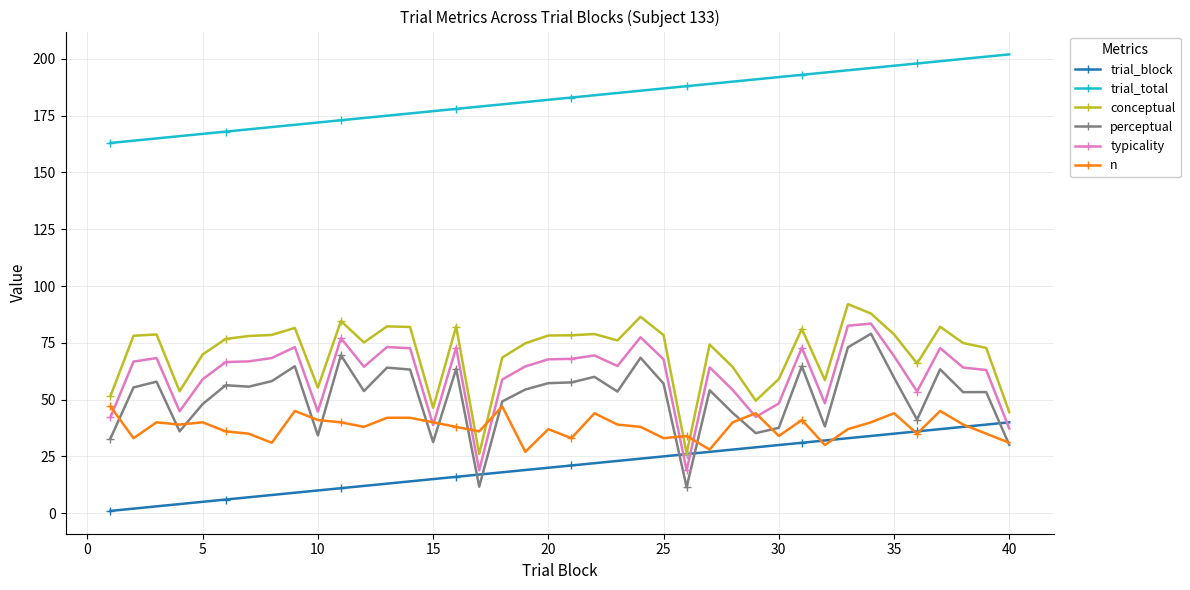

What is the value of the perceptual point at the 22nd from the left?

60.0